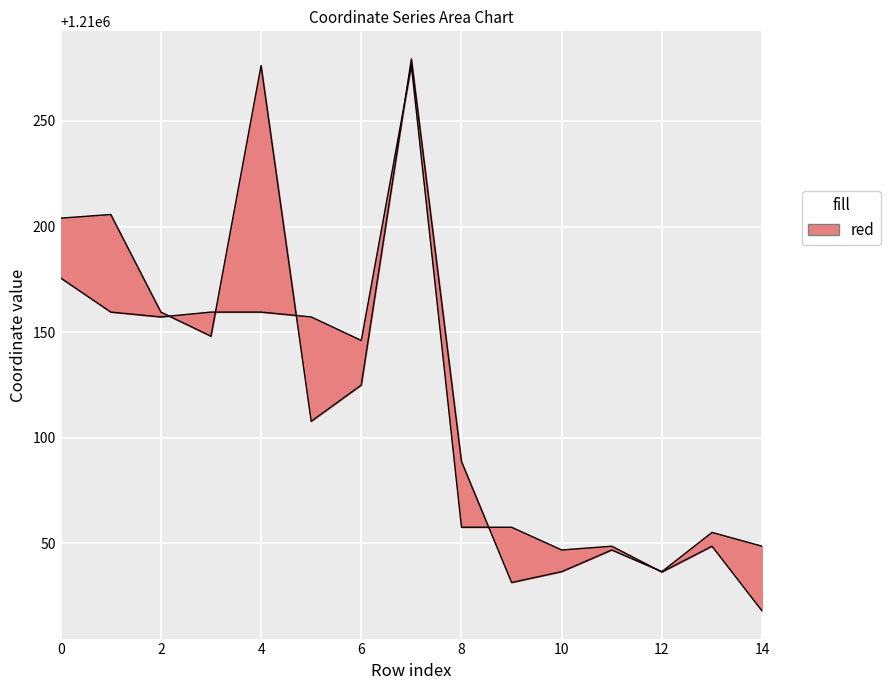

Which series ends up on top after the final intersection of y0 and y1?

y1